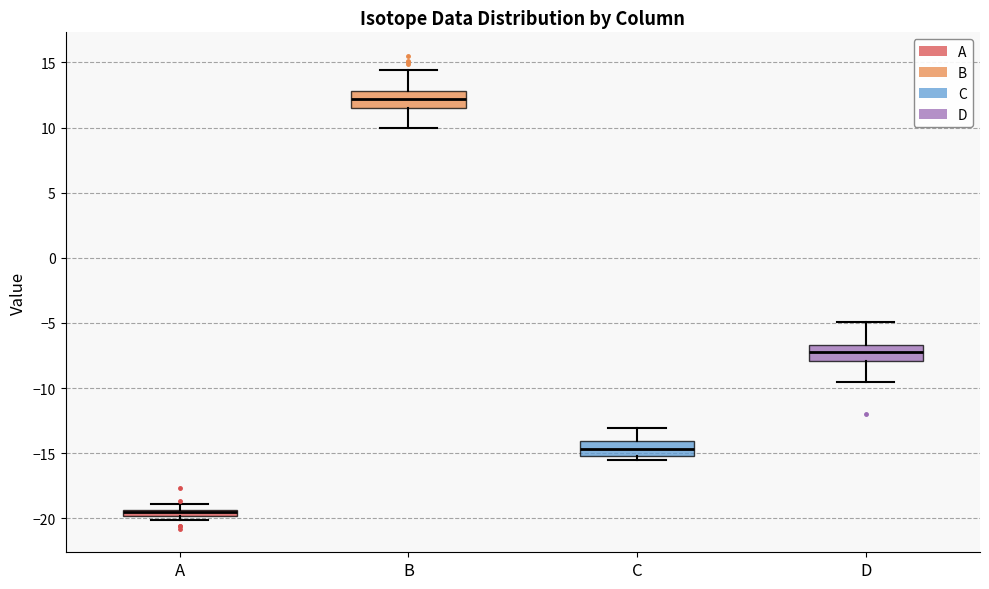

Where is the upper edge of the box for A on the y-axis? The values are not printed on the chart, so give them approximately, as read against the axis.

-19.5